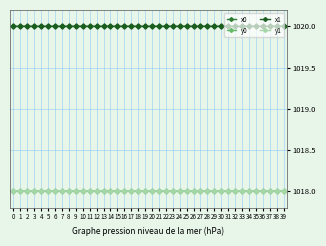

Reading left to right, what are all the values shown in this chart?

x0: 0=1020.0	1=1020.0	2=1020.0	3=1020.0	4=1020.0	5=1020.0	6=1020.0	7=1020.0	8=1020.0	9=1020.0	10=1020.0	11=1020.0	12=1020.0	13=1020.0	14=1020.0	15=1020.0	16=1020.0	17=1020.0	18=1020.0	19=1020.0	20=1020.0	21=1020.0	22=1020.0	23=1020.0	24=1020.0	25=1020.0	26=1020.0	27=1020.0	28=1020.0	29=1020.0	30=1020.0	31=1020.0	32=1020.0	33=1020.0	34=1020.0	35=1020.0	36=1020.0	37=1020.0	38=1020.0	39=1020.0
y0: 0=1018.0	1=1018.0	2=1018.0	3=1018.0	4=1018.0	5=1018.0	6=1018.0	7=1018.0	8=1018.0	9=1018.0	10=1018.0	11=1018.0	12=1018.0	13=1018.0	14=1018.0	15=1018.0	16=1018.0	17=1018.0	18=1018.0	19=1018.0	20=1018.0	21=1018.0	22=1018.0	23=1018.0	24=1018.0	25=1018.0	26=1018.0	27=1018.0	28=1018.0	29=1018.0	30=1018.0	31=1018.0	32=1018.0	33=1018.0	34=1018.0	35=1018.0	36=1018.0	37=1018.0	38=1018.0	39=1018.0
x1: 0=1020.0	1=1020.0	2=1020.0	3=1020.0	4=1020.0	5=1020.0	6=1020.0	7=1020.0	8=1020.0	9=1020.0	10=1020.0	11=1020.0	12=1020.0	13=1020.0	14=1020.0	15=1020.0	16=1020.0	17=1020.0	18=1020.0	19=1020.0	20=1020.0	21=1020.0	22=1020.0	23=1020.0	24=1020.0	25=1020.0	26=1020.0	27=1020.0	28=1020.0	29=1020.0	30=1020.0	31=1020.0	32=1020.0	33=1020.0	34=1020.0	35=1020.0	36=1020.0	37=1020.0	38=1020.0	39=1020.0
y1: 0=1018.0	1=1018.0	2=1018.0	3=1018.0	4=1018.0	5=1018.0	6=1018.0	7=1018.0	8=1018.0	9=1018.0	10=1018.0	11=1018.0	12=1018.0	13=1018.0	14=1018.0	15=1018.0	16=1018.0	17=1018.0	18=1018.0	19=1018.0	20=1018.0	21=1018.0	22=1018.0	23=1018.0	24=1018.0	25=1018.0	26=1018.0	27=1018.0	28=1018.0	29=1018.0	30=1018.0	31=1018.0	32=1018.0	33=1018.0	34=1018.0	35=1018.0	36=1018.0	37=1018.0	38=1018.0	39=1018.0